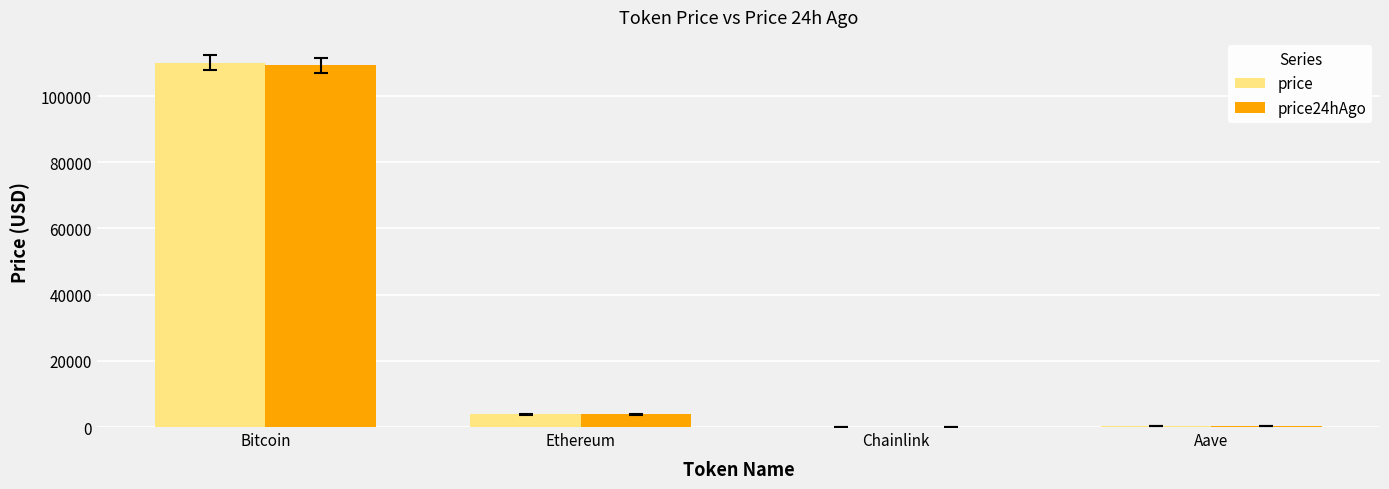

At which label is price closest to 55052?

Ethereum